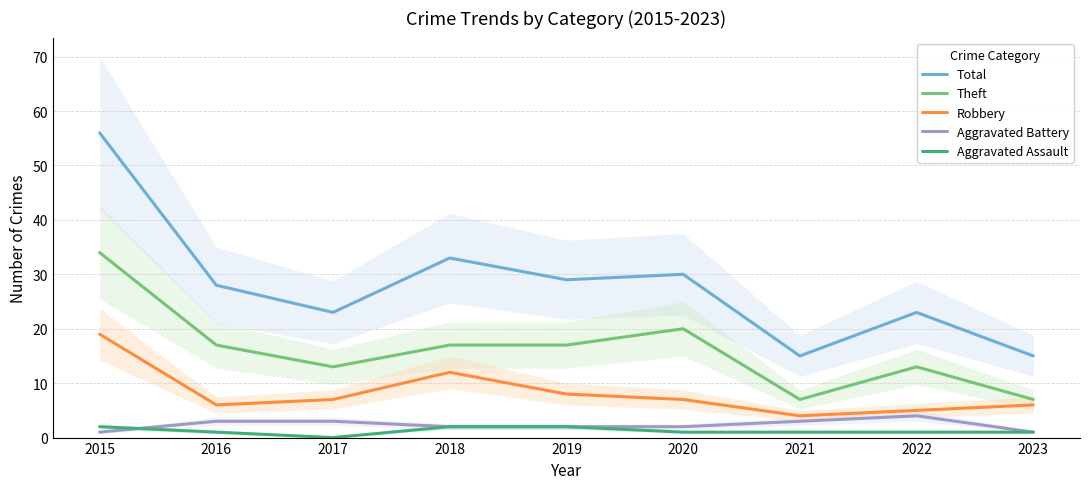

What is the difference between the maximum and minimum values in the Total series?

41